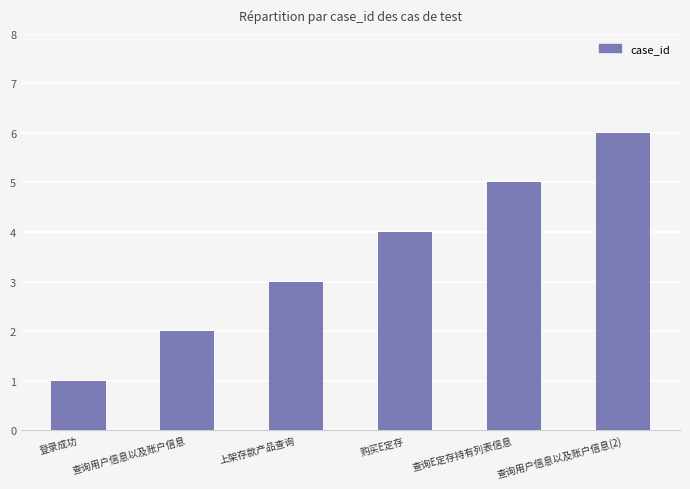

At which label is the value closest to 3?

上架存款产品查询